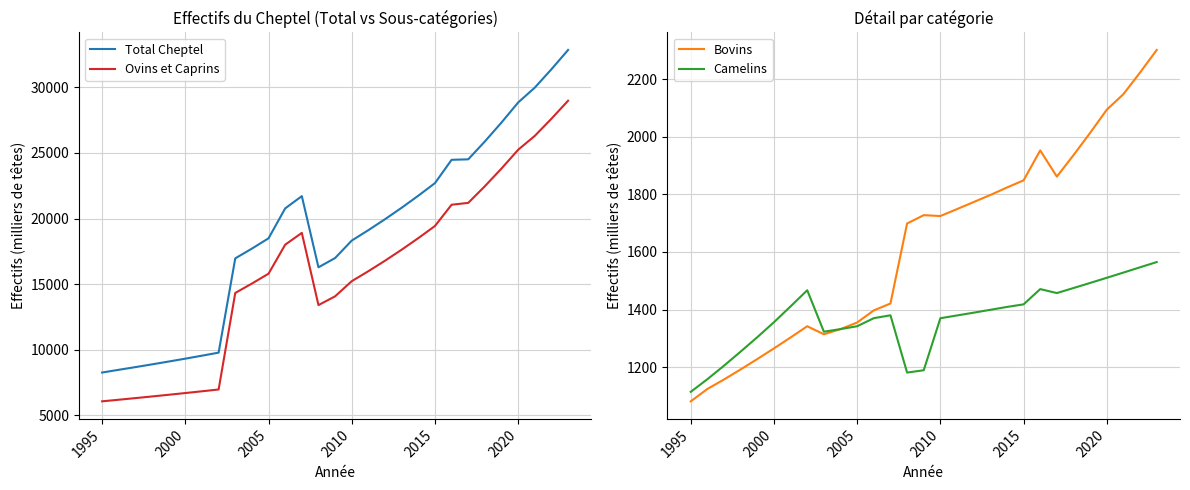

Reading left to right, transcribe all the data shown in this chart.

Total Cheptel: 8264.0	8473.0	8677.0	8887.0	9102.0	9322.0	9549.0	9781.0	16966.0	17709.0	18495.0	20774.0	21708.0	16283.0	16990.0	18321.2	19116.3	19949.8	20824.0	21741.0	22699.0	24477.0	24512.6	25876.3	27319.3	28846.6	29978.0	31378.3	32847.0
Ovins et Caprins: 6069.0	6191.0	6315.0	6441.0	6570.0	6701.0	6835.0	6972.0	14329.0	15045.0	15798.0	18007.0	18907.0	13403.0	14073.0	15226.5	15987.8	16787.2	17627.0	18508.0	19432.0	21053.0	21193.4	22465.0	23812.9	25241.7	26301.1	27607.8	28980.0
Bovins: 1081.0	1124.0	1157.0	1192.0	1228.0	1265.0	1303.0	1342.0	1314.0	1332.0	1355.0	1397.0	1421.0	1699.0	1728.0	1724.9	1749.1	1773.6	1798.0	1824.0	1849.0	1953.0	1862.0	1936.5	2014.0	2094.5	2148.5	2223.7	2302.0
Camelins: 1114.0	1158.0	1205.0	1254.0	1304.0	1356.0	1411.0	1467.0	1323.0	1332.0	1342.0	1370.0	1380.0	1181.0	1189.0	1369.8	1379.4	1389.1	1399.0	1409.0	1418.0	1471.0	1457.2	1474.7	1492.4	1510.3	1528.5	1546.8	1565.0